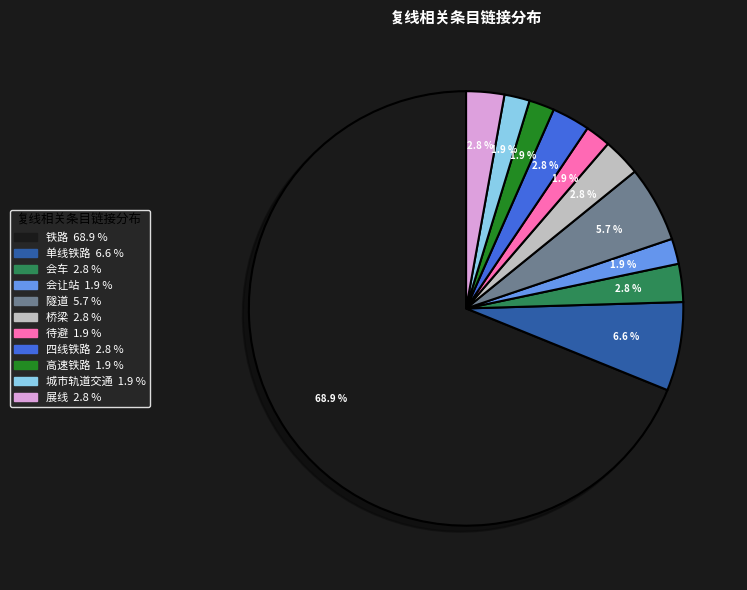

How many segments does this pie chart have?

11